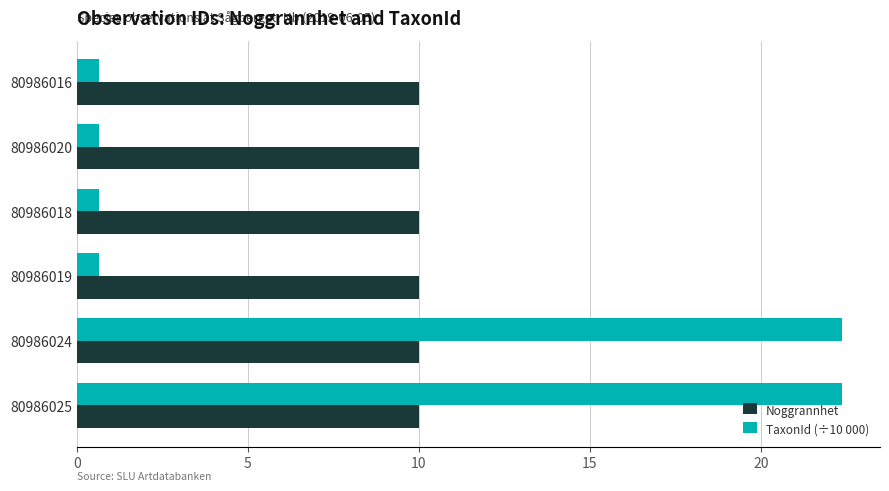

The Noggrannhet series shows 10.0 at 80986025. True or false?

True